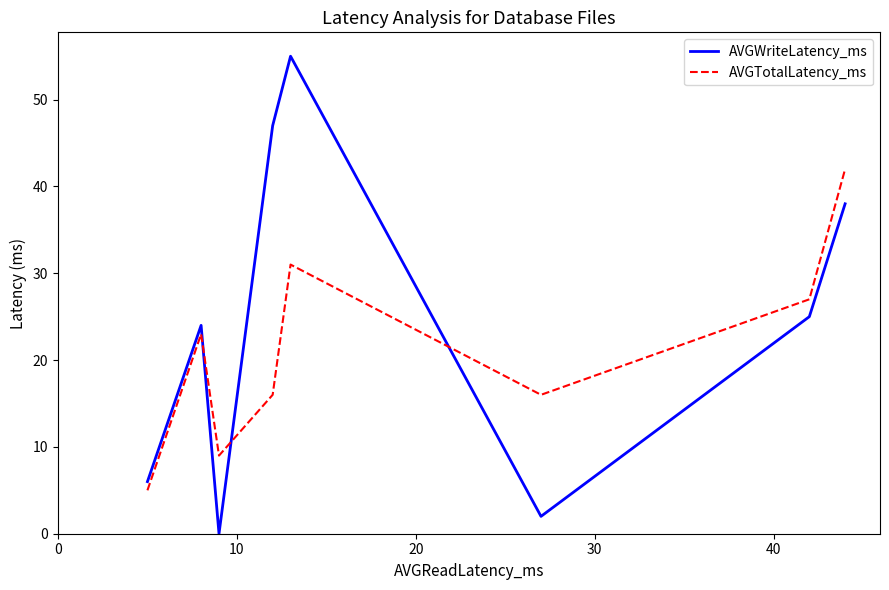

List the series in order of their peak value, highest first.

AVGWriteLatency_ms, AVGTotalLatency_ms